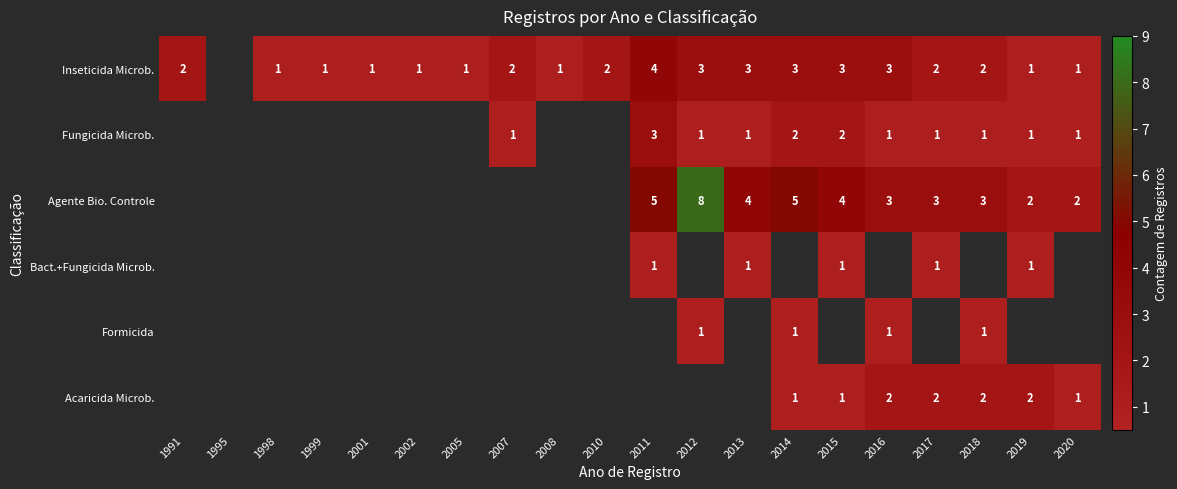

How many distinct data groups are displayed?

6